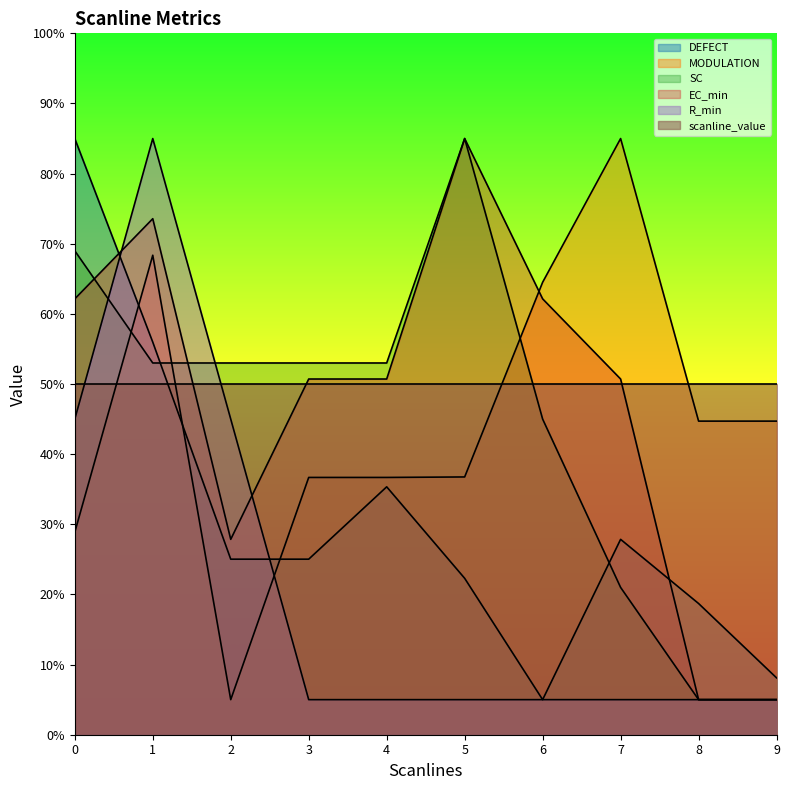

What is the spread (max minus min) of values at 1?

35.0